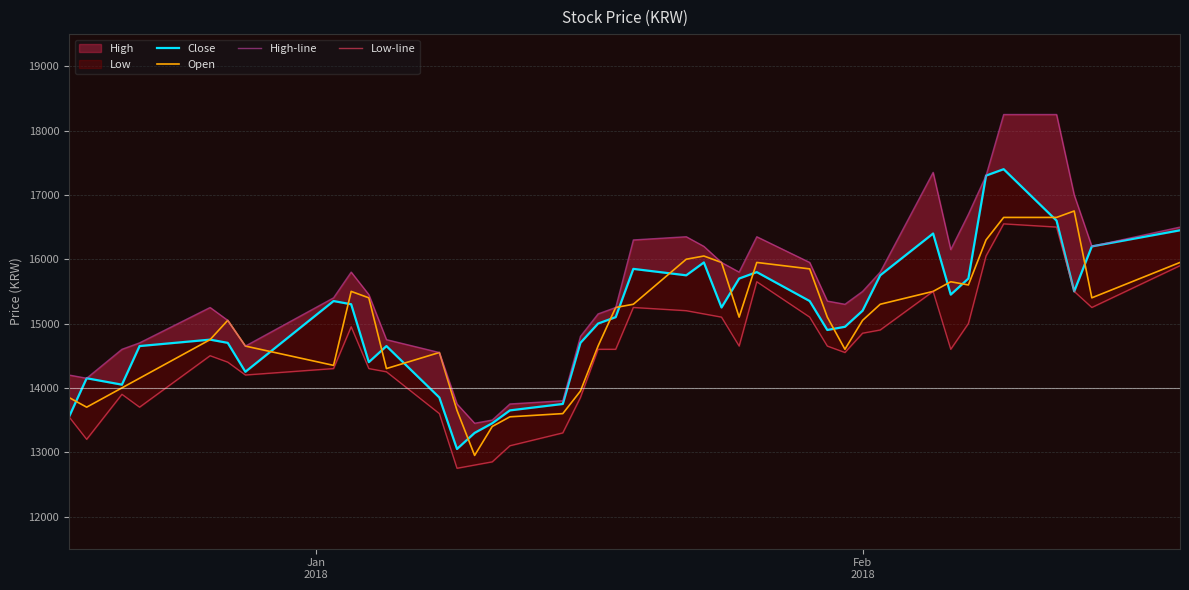

What is the smallest value displayed?

12750